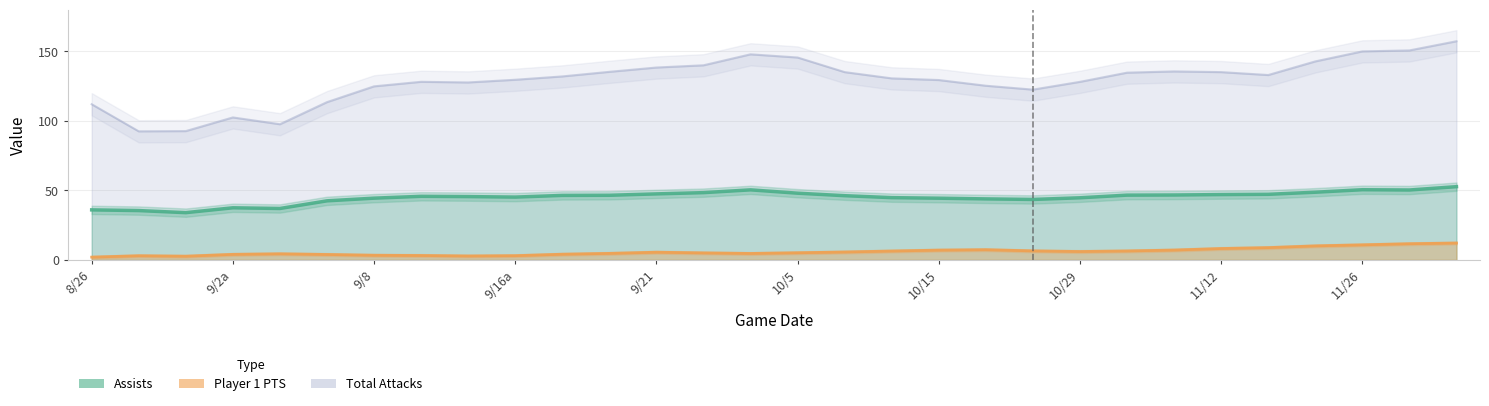

How many values in the Assists series exceed 46?

15